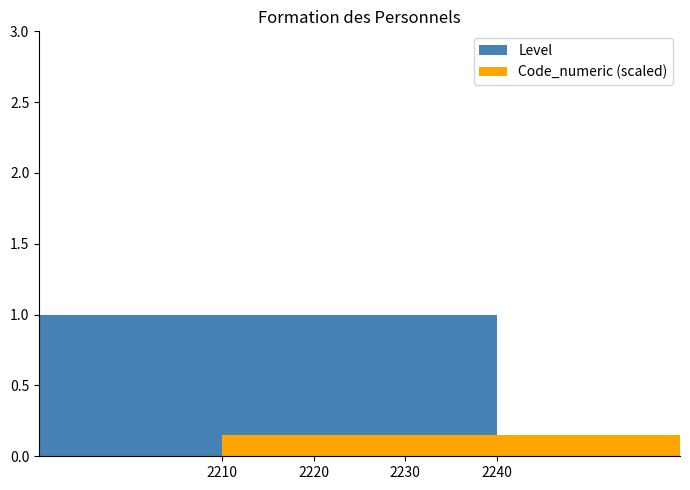

How many groups of bars are there?

4